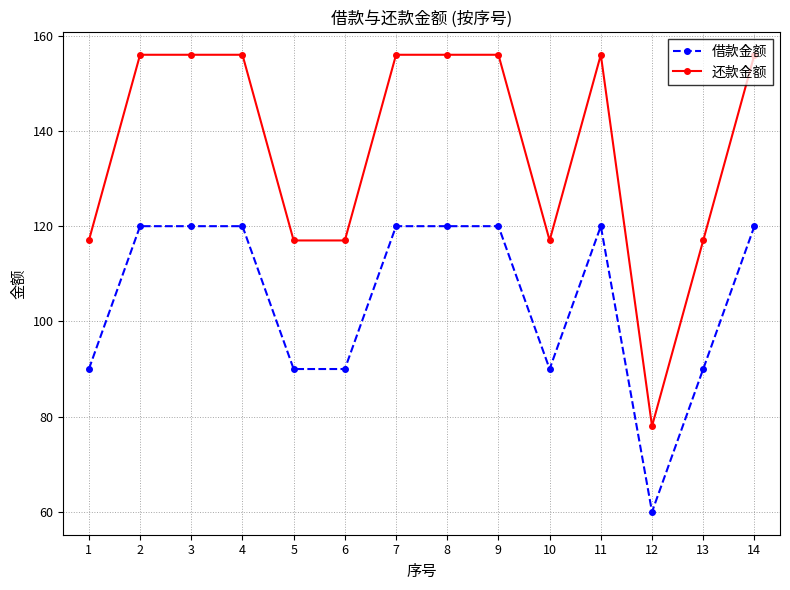

At which label does 借款金额 reach its minimum?

12